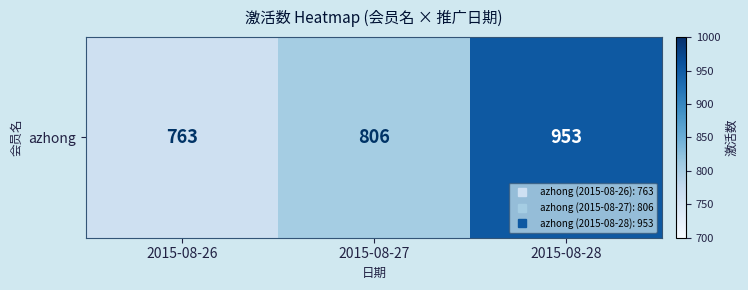

What is the change in value from 2015-08-26 to 2015-08-27?

+43